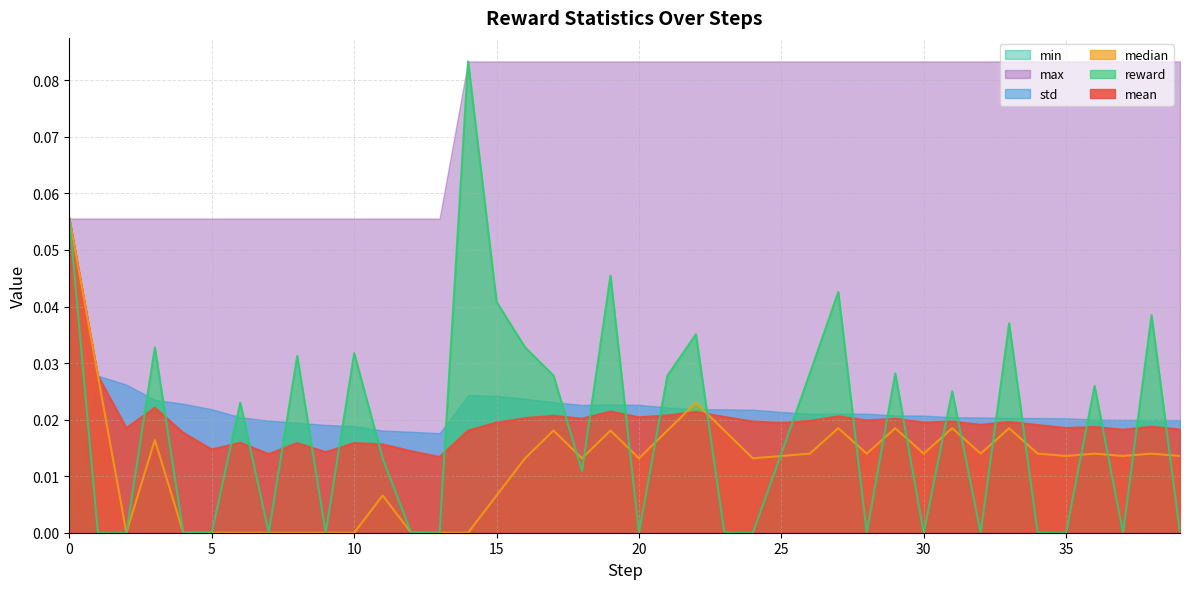

True or false: median and mean intersect in this chart.

True